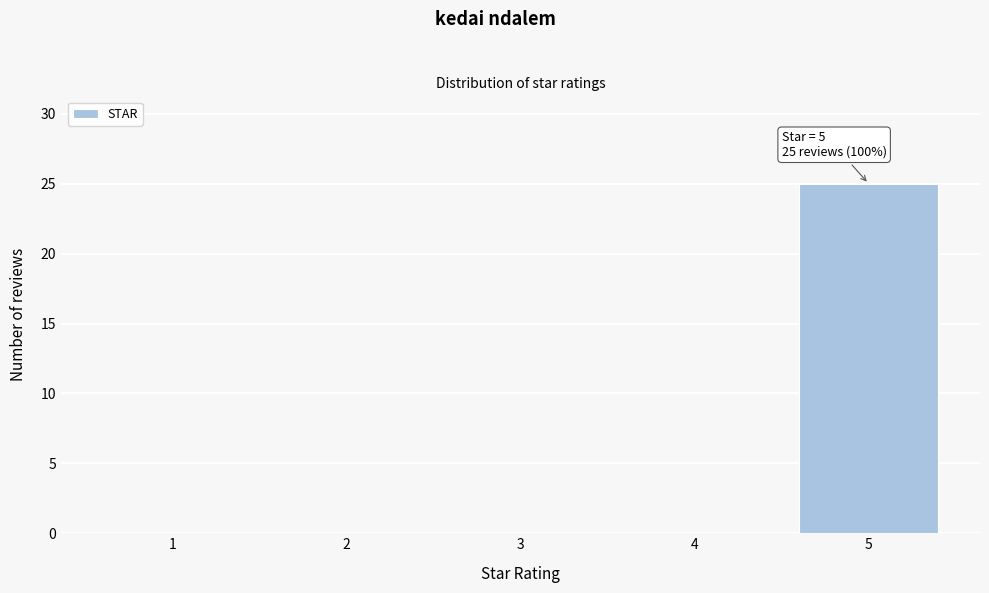

Reading left to right, extract all data points from this chart.

1=0	2=0	3=0	4=0	5=25